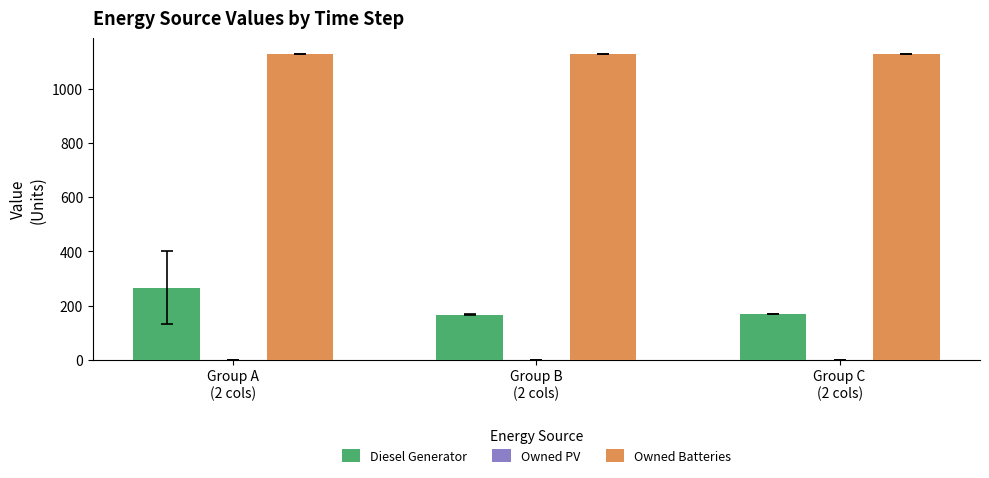

What is the maximum value shown in the chart?

1129.0